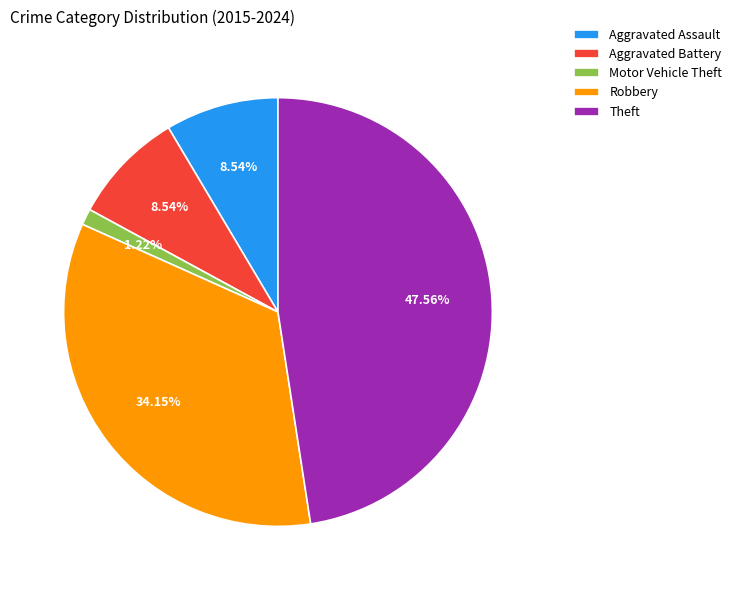

Is the sum of Robbery and Motor Vehicle Theft greater than half?

No